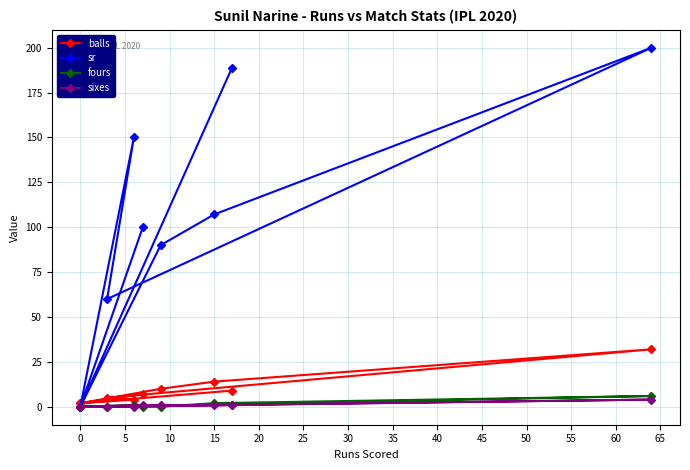

What is the difference between the sr values at 5 and 25?

60.0